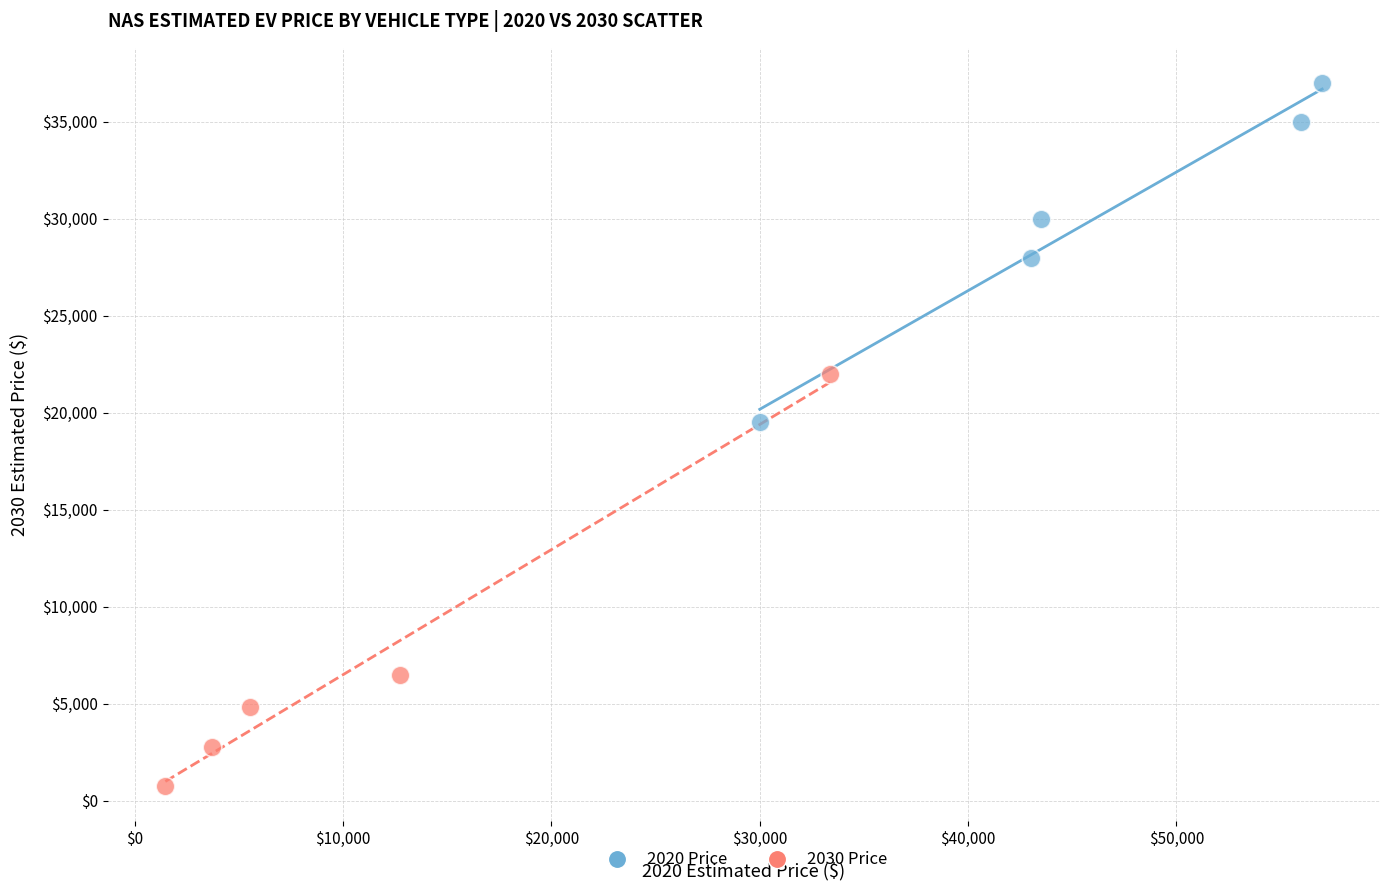

Which series has the largest Y range (max minus min)?

2030 Price